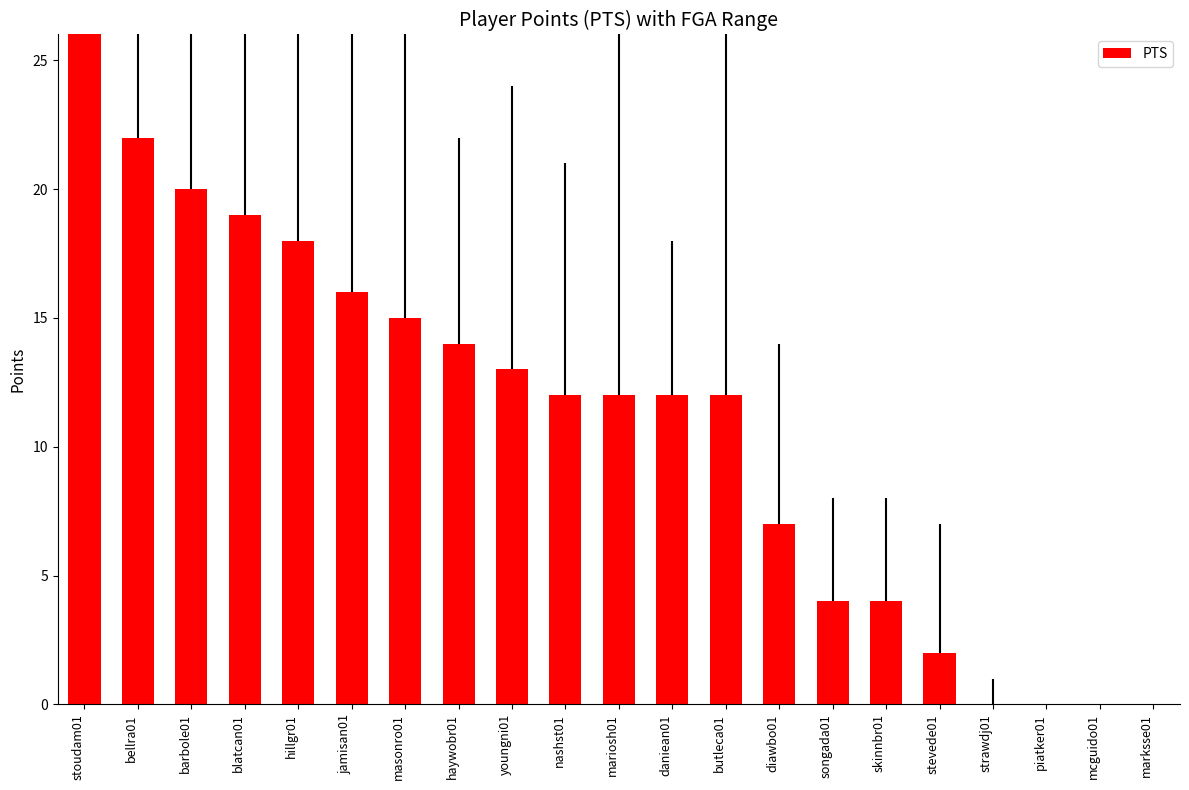

List the labels in order of value, smallest first.

strawdj01, piatker01, mcguido01, marksse01, stevede01, songada01, skinnbr01, diawbo01, nashst01, mariosh01, daniean01, butleca01, youngni01, haywobr01, masonro01, jamisan01, hillgr01, blatcan01, barbole01, bellra01, stoudam01